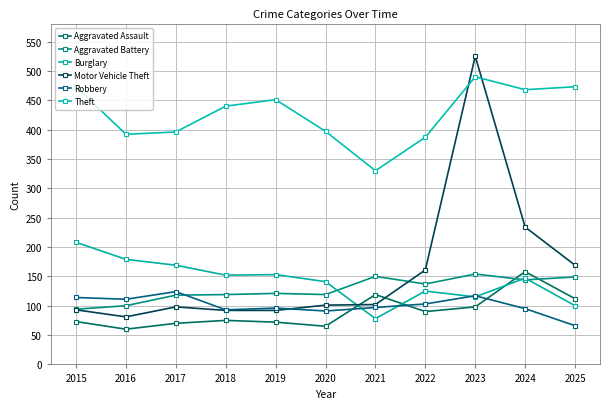

Is it true that Robbery equals 49 at 2017?

False